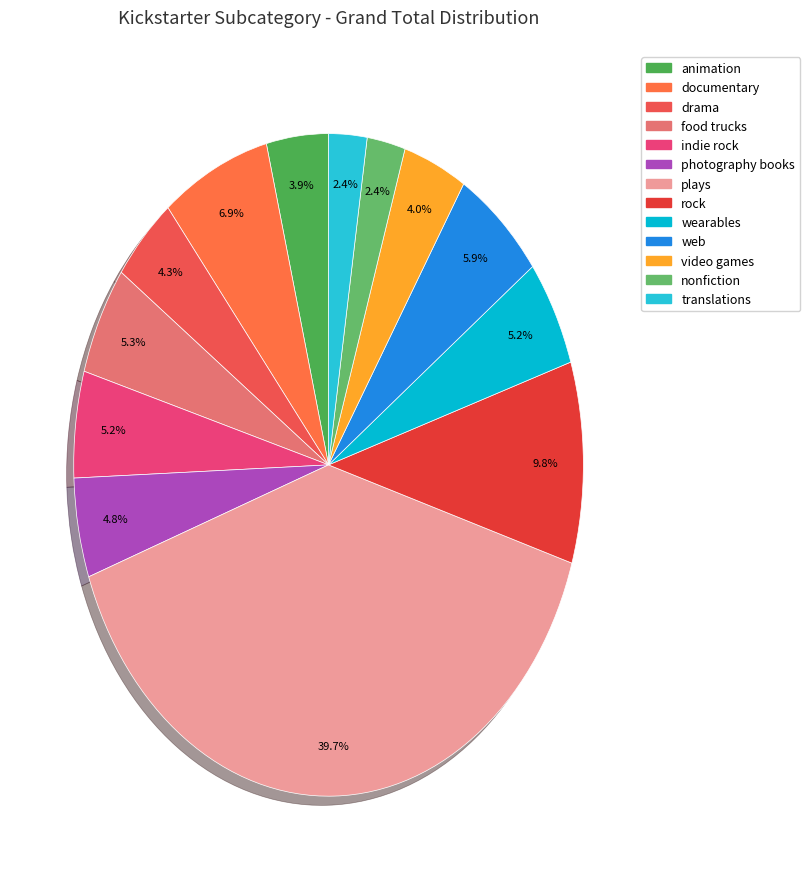

Between translations and rock, which is larger?

rock